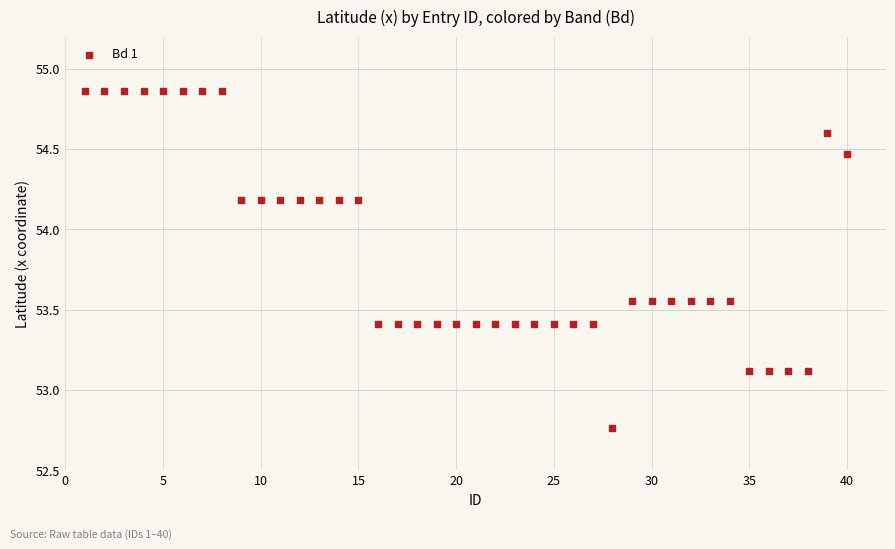

What is the range of Y values (max minus min)?

2.1